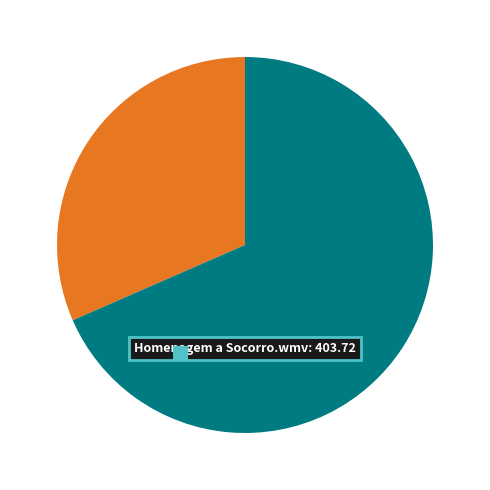

True or false: Homenagem a Socorro.wmv accounts for 68% of the total.

True